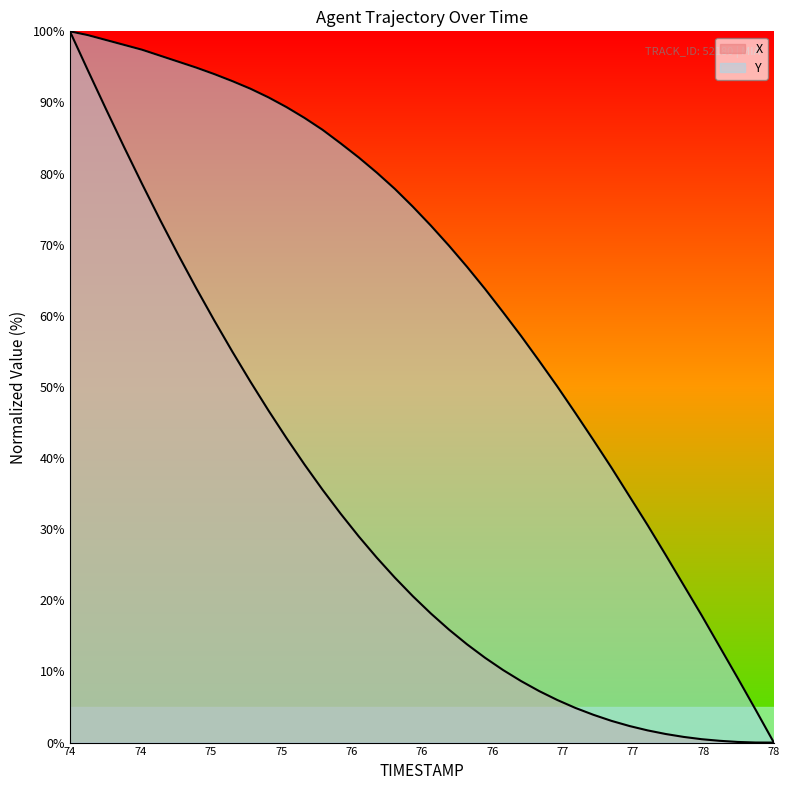

What position from the right is 74.6?

34